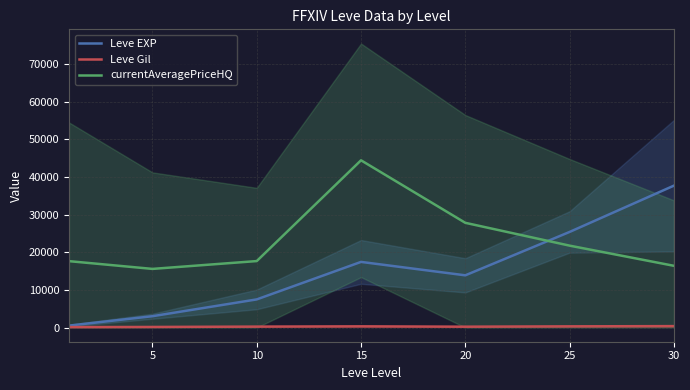

What is the difference between the highest and lowest values at 15?

44141.8